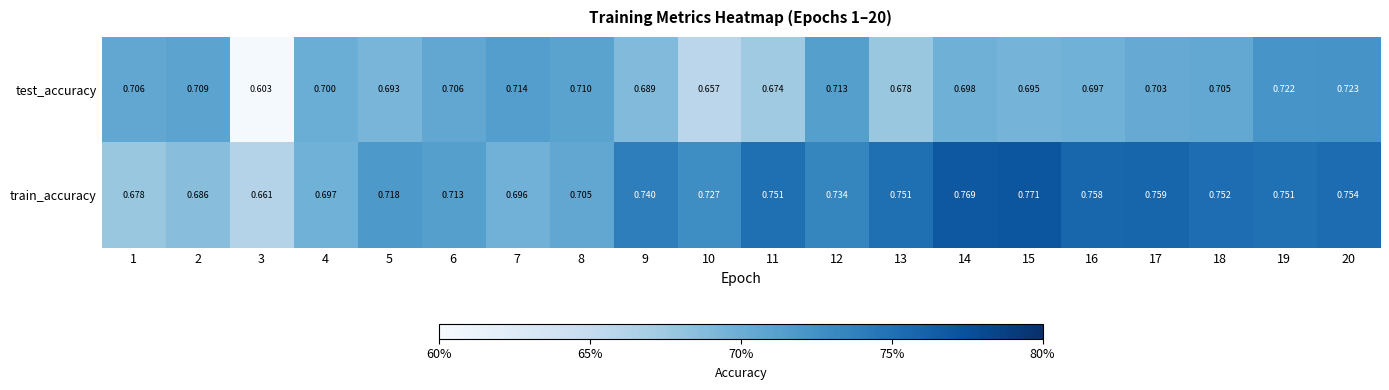

List the series in order of their overall mean, lowest first.

test_accuracy, train_accuracy